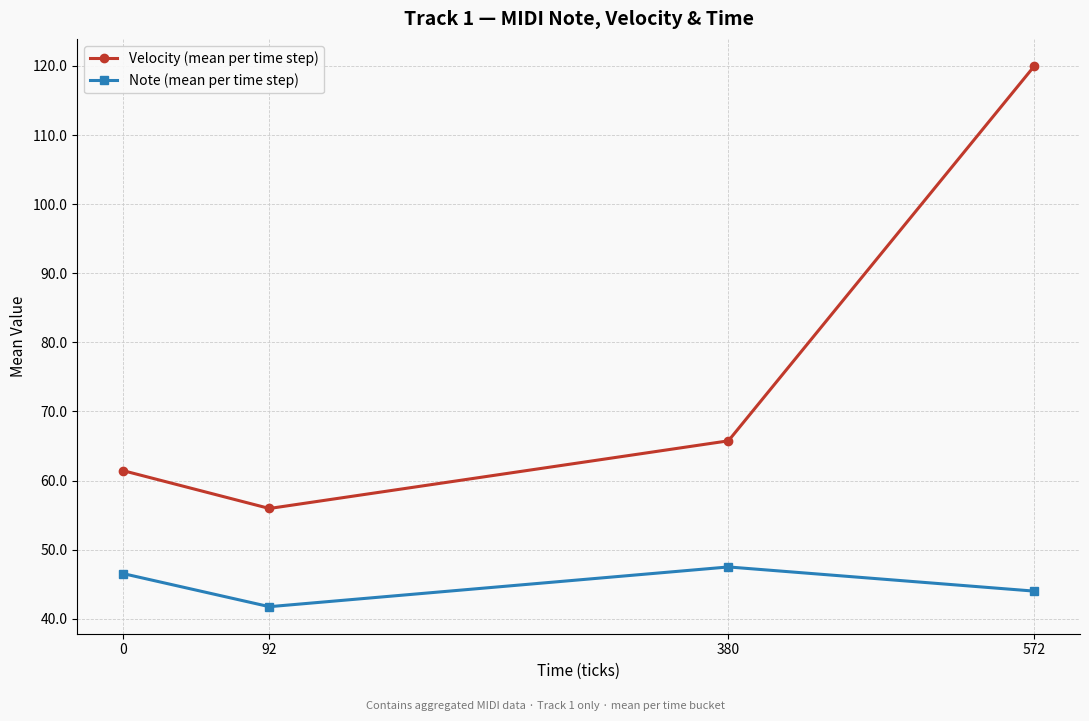

List the labels in order of Note (mean per time step) value, smallest first.

92, 572, 0, 380